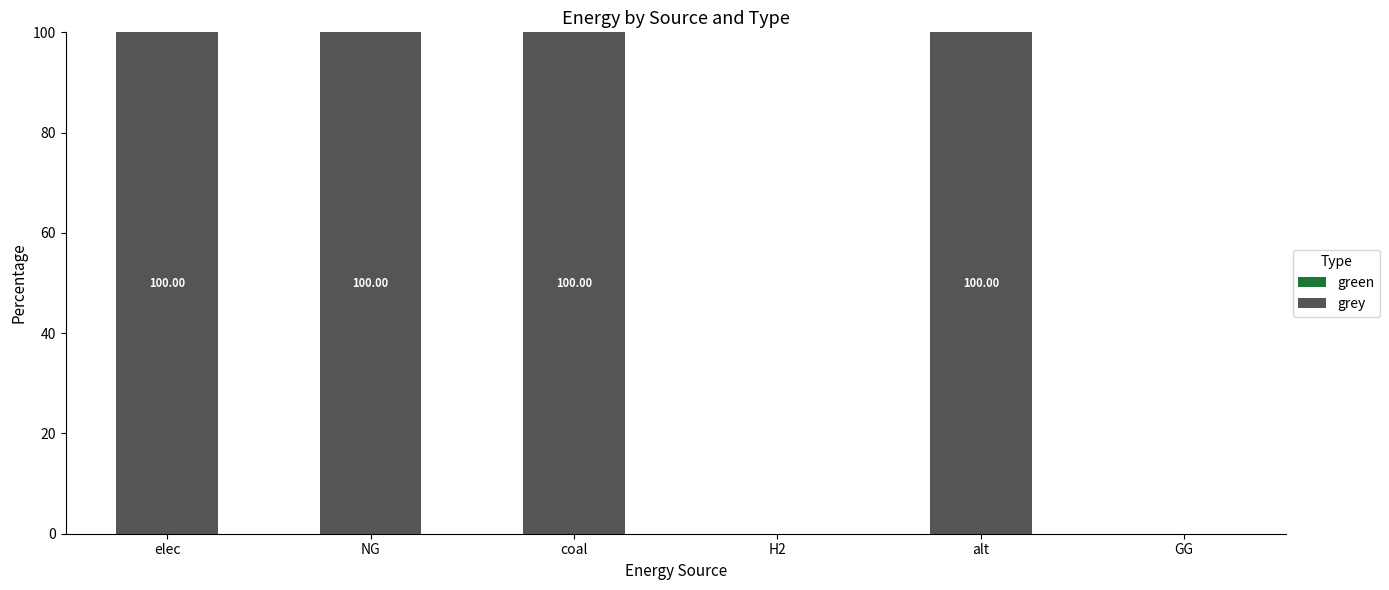

Approximately how many times larger is the value at elec compared to coal?

1.0